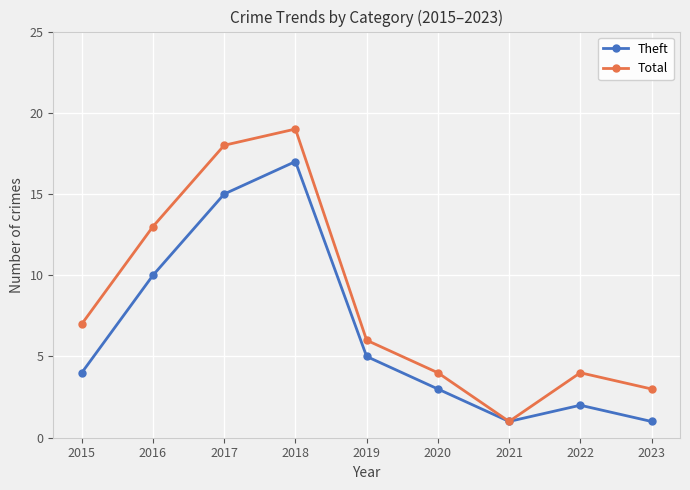

Which series has the largest total across all categories?

Total